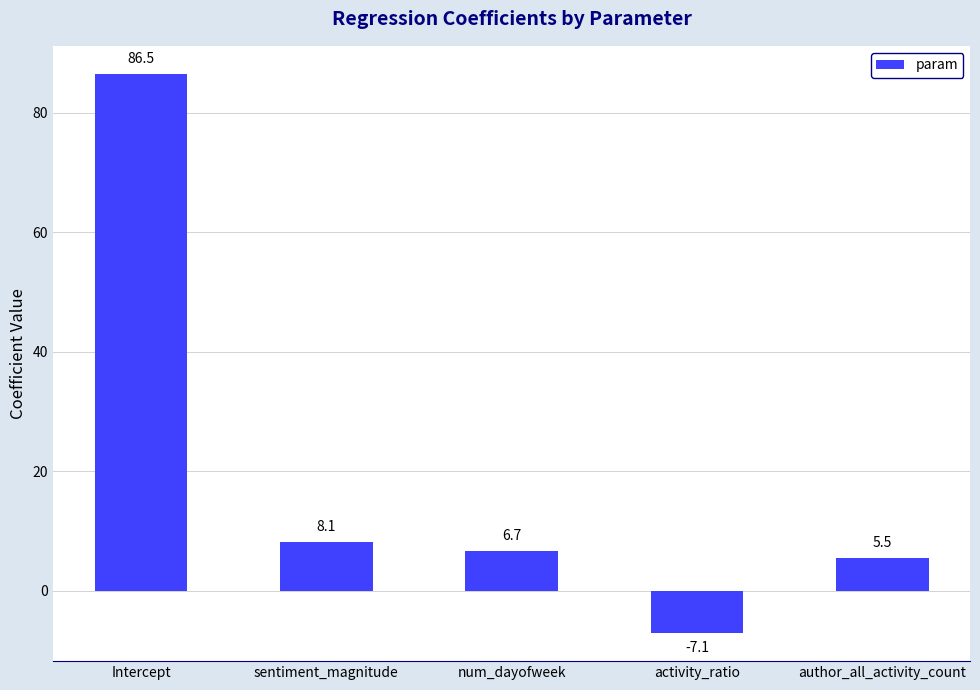

What is the difference between the maximum and minimum values?

93.6